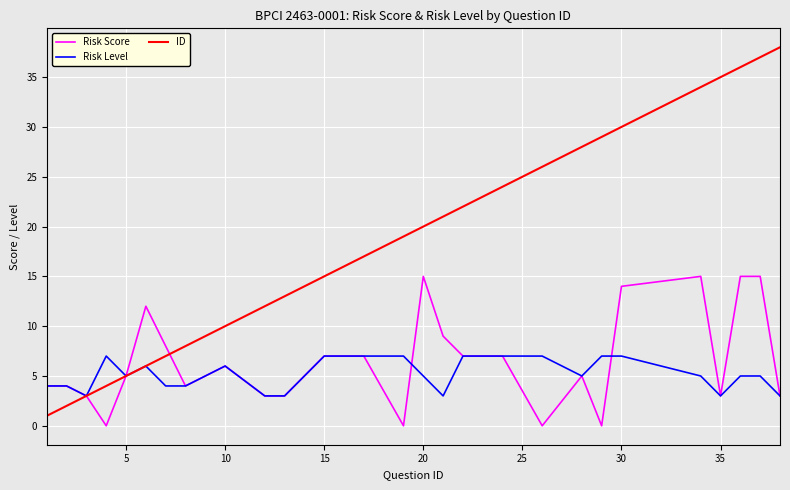

What is the difference between the maximum and minimum values in the Risk Score series?

15